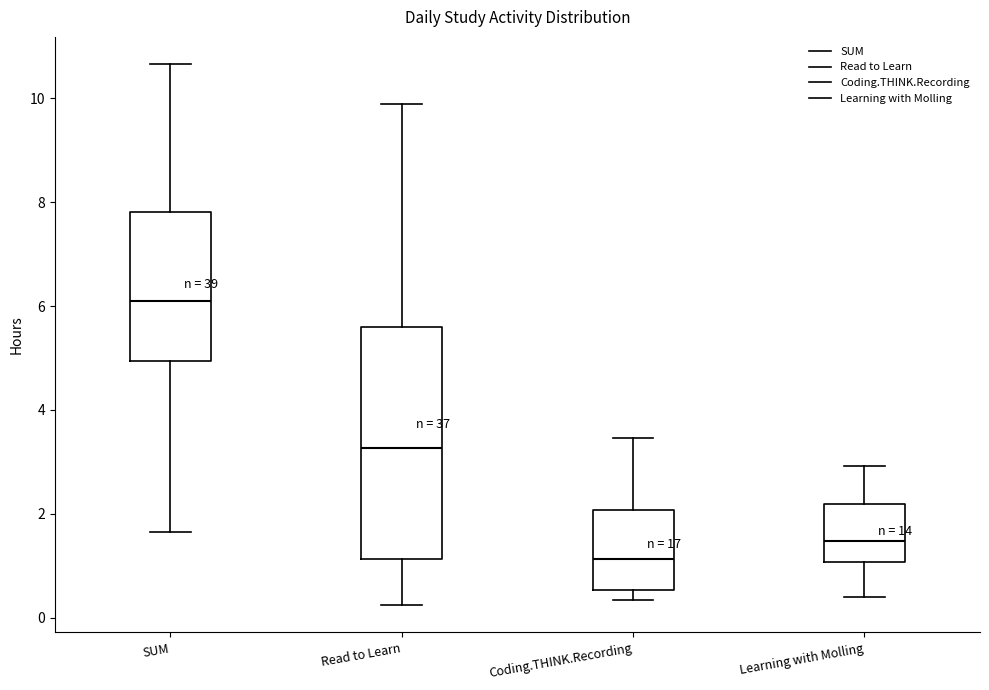

Reading left to right, read every box against the y-axis: the position of its median line, the range the box covers, and the ends of its whiskers. The values are not printed on the chart, so give them approximately, as read against the axis.

SUM: median 6.0, box 5.0 to 7.8, whiskers 1.6 to 10.6
Read to Learn: median 3.2, box 1.2 to 5.6, whiskers 0.2 to 9.8
Coding.THINK.Recording: median 1.2, box 0.6 to 2.0, whiskers 0.4 to 3.4
Learning with Molling: median 1.4, box 1.0 to 2.2, whiskers 0.4 to 3.0